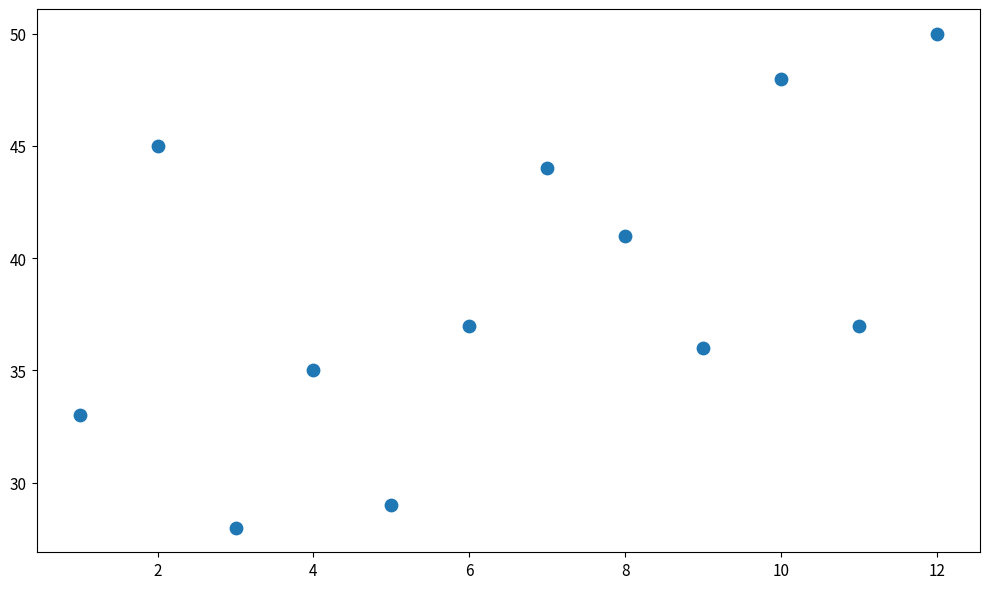

What is the range of X values (max minus min)?

11